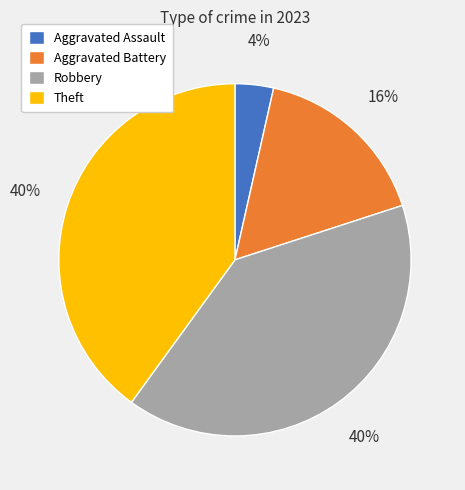

Is it true that Robbery is 46% of the pie?

False